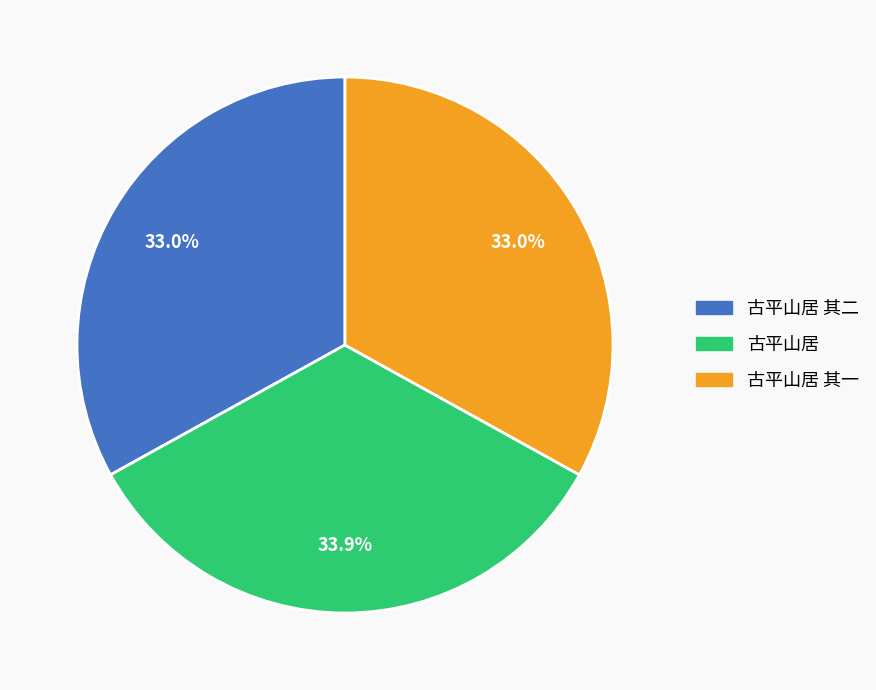

How many segments does this pie chart have?

3